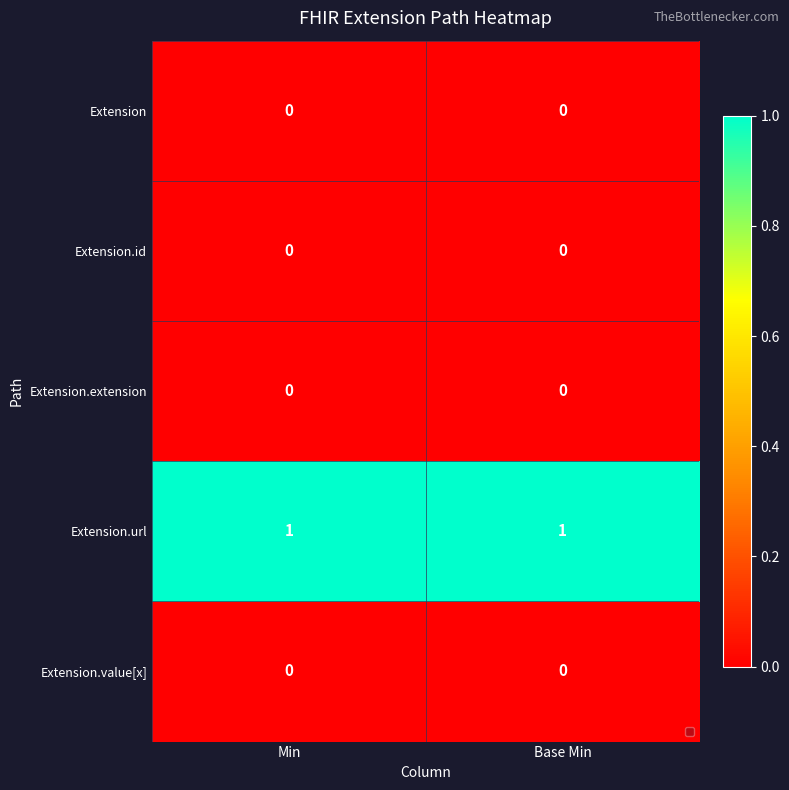

What is the total value across all series at Min?

1